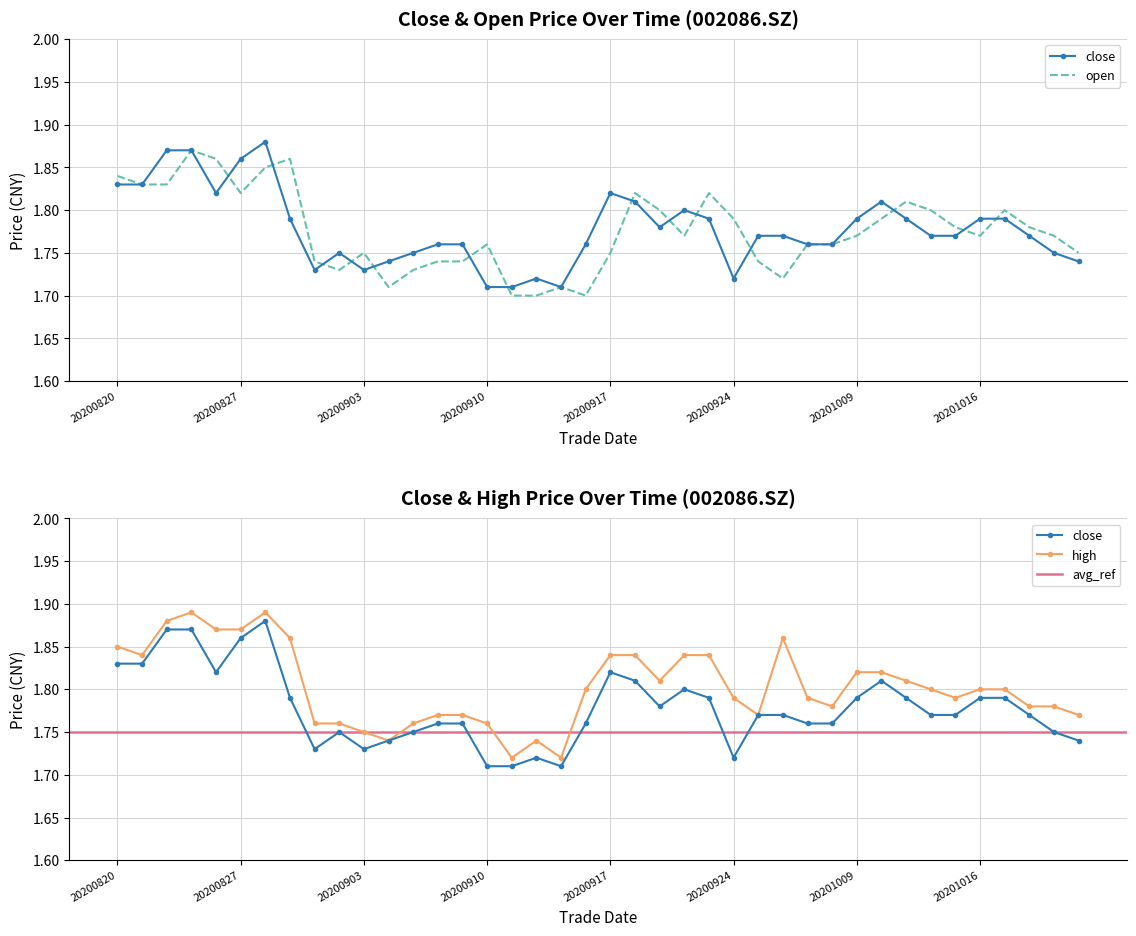

What is the value of the high point at the 28th from the left?

1.9